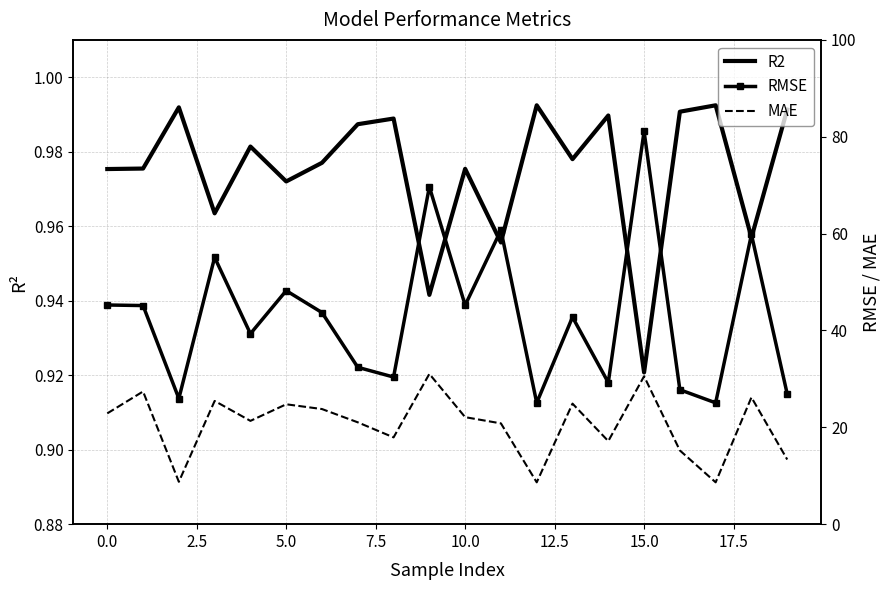

True or false: R2 and MAE intersect in this chart.

False